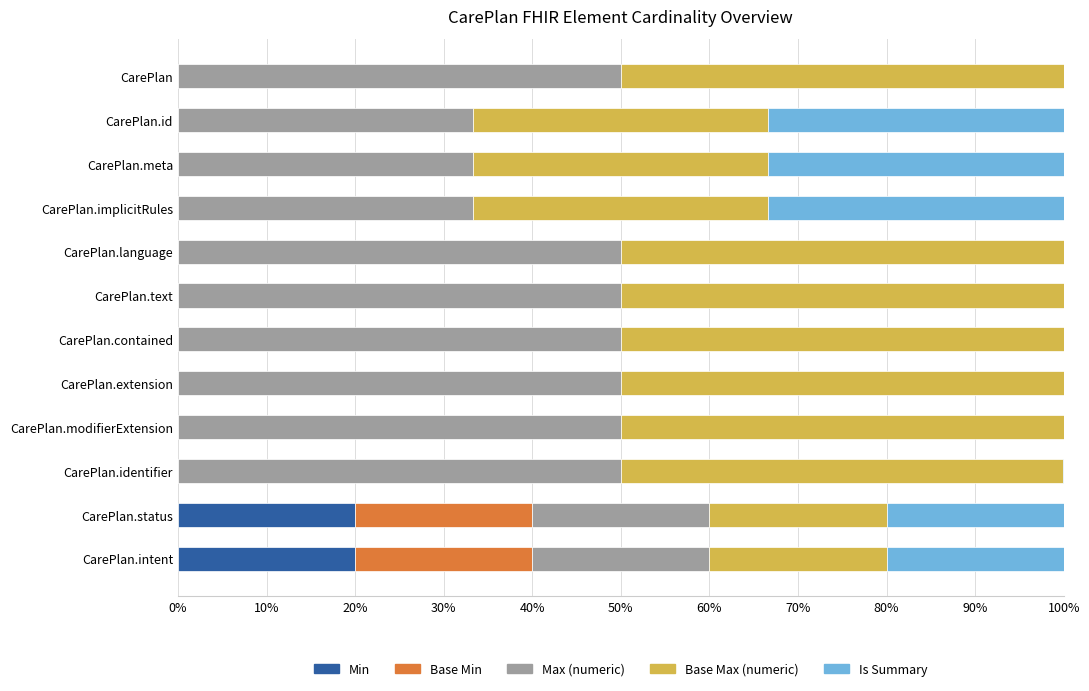

What is the highest value of the Min series?

20.0